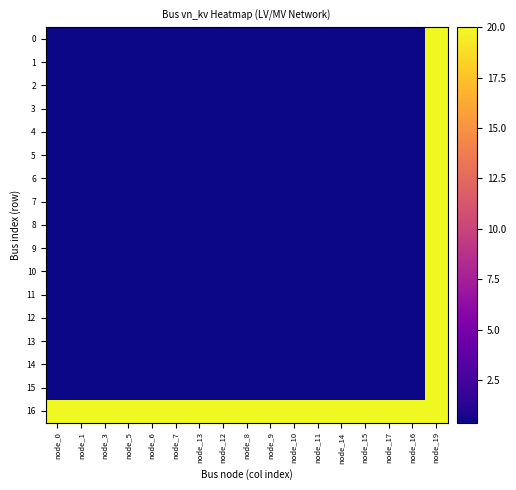

What is the minimum value shown in the chart?

0.4